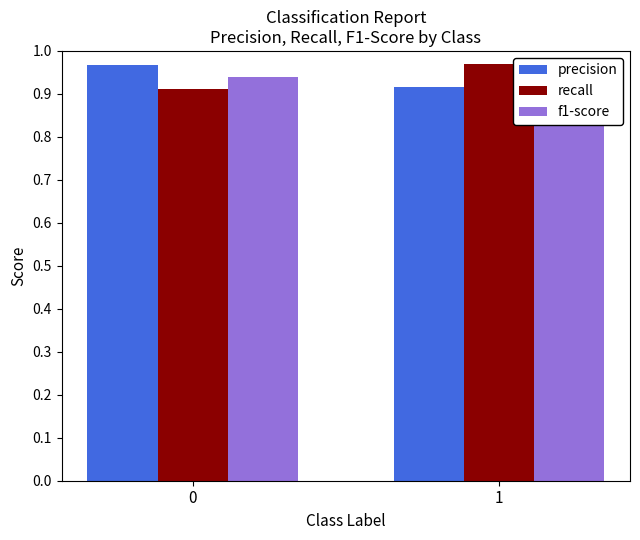

List the series in order of their peak value, lowest first.

f1-score, precision, recall